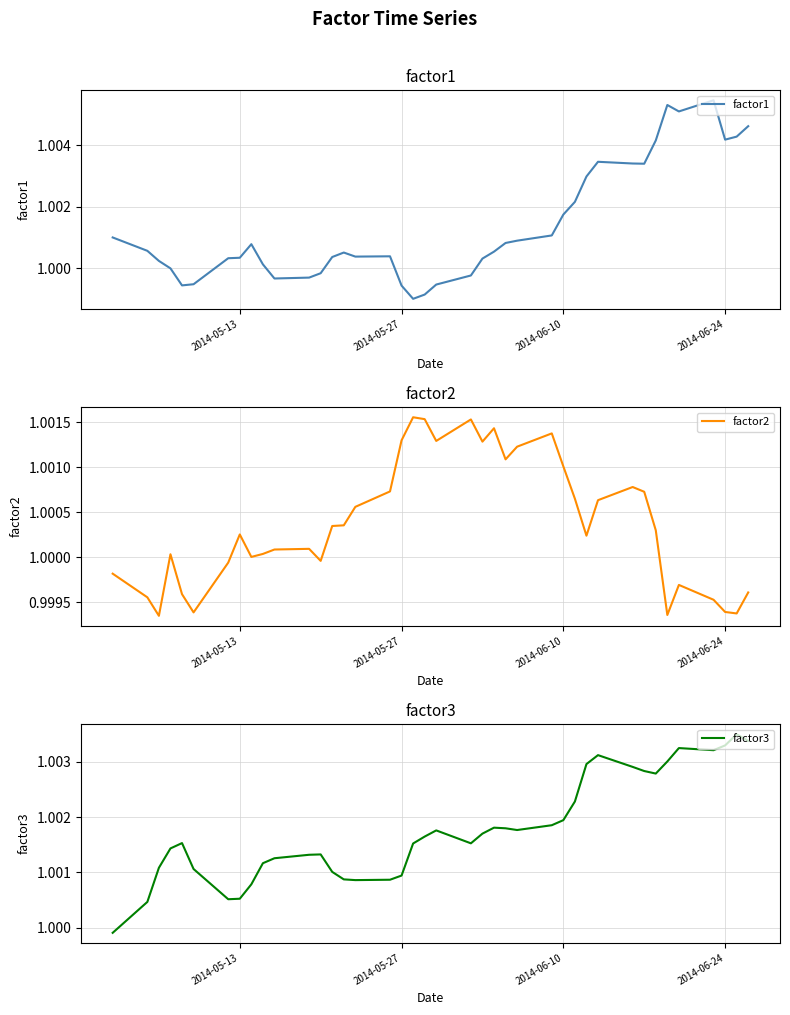

The factor1 series shows 0.7 at 2014-06-24. True or false?

False